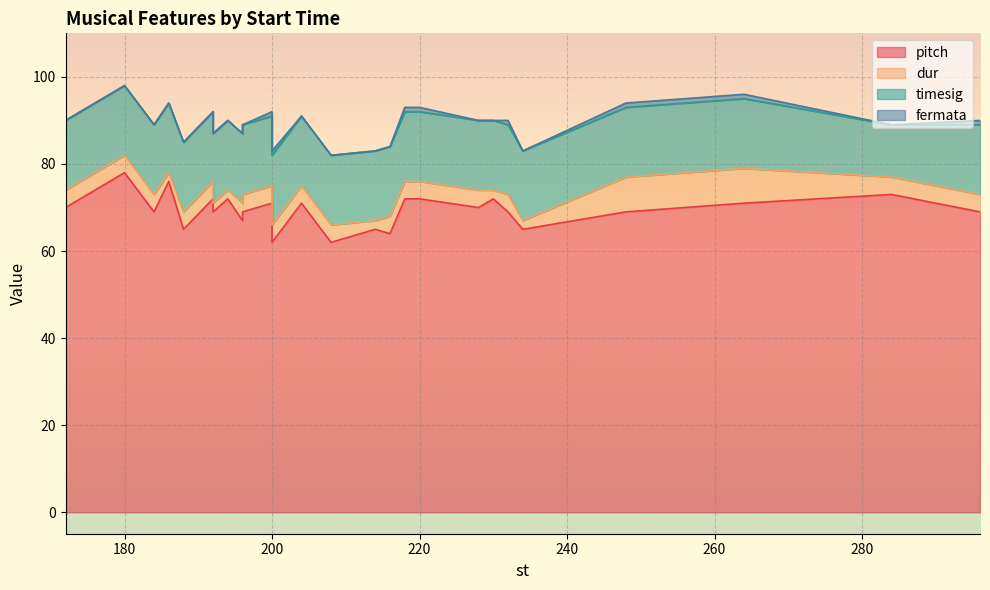

Reading left to right, list all the values displayed in this chart.

pitch: 264=71	230=72	248=69	196=69	216=64	296=69	208=62	200=71	194=72	172=70	234=65	218=72	188=65	228=70	186=76	192=69	196=67	180=78	232=69	214=65	192=72	200=62	220=72	284=73	184=69	204=71
dur: 264=8	230=2	248=8	196=4	216=4	296=4	208=4	200=4	194=2	172=4	234=2	218=4	188=4	228=4	186=2	192=2	196=4	180=4	232=4	214=2	192=4	200=4	220=4	284=4	184=4	204=4
timesig: 264=16	230=16	248=16	196=16	216=16	296=16	208=16	200=16	194=16	172=16	234=16	218=16	188=16	228=16	186=16	192=16	196=16	180=16	232=16	214=16	192=16	200=16	220=16	284=12	184=16	204=16
fermata: 264=1	230=0	248=1	196=0	216=0	296=1	208=0	200=1	194=0	172=0	234=0	218=1	188=0	228=0	186=0	192=0	196=0	180=0	232=1	214=0	192=0	200=1	220=1	284=0	184=0	204=0